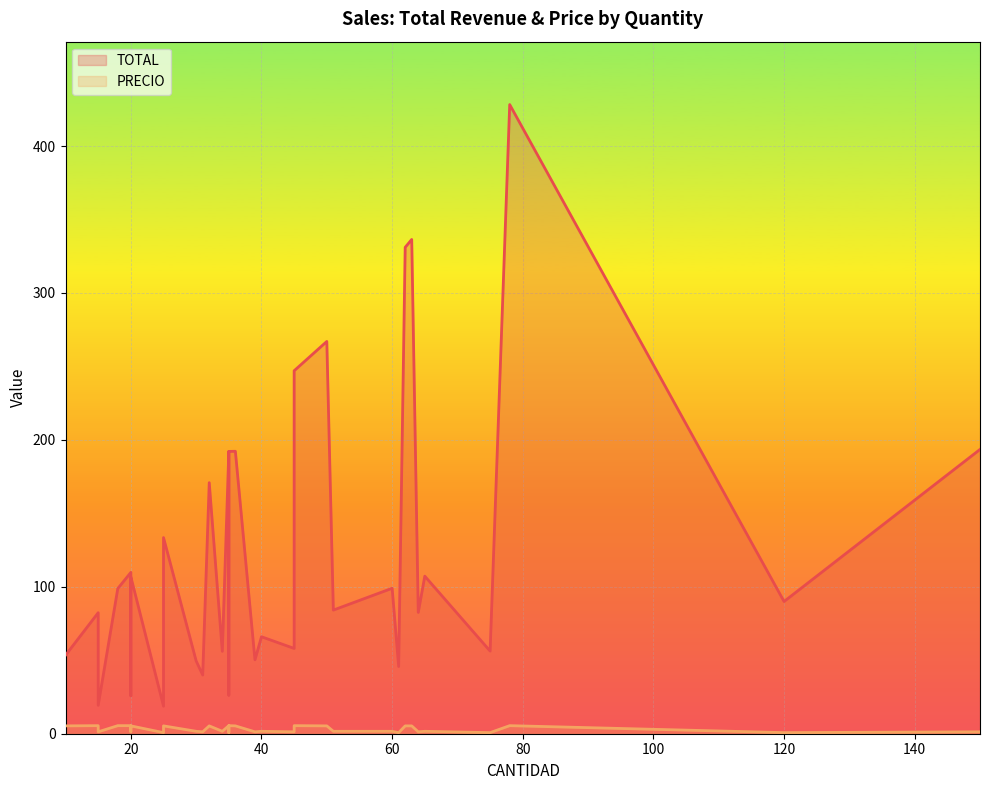

List the series in order of their overall mean, lowest first.

PRECIO, TOTAL